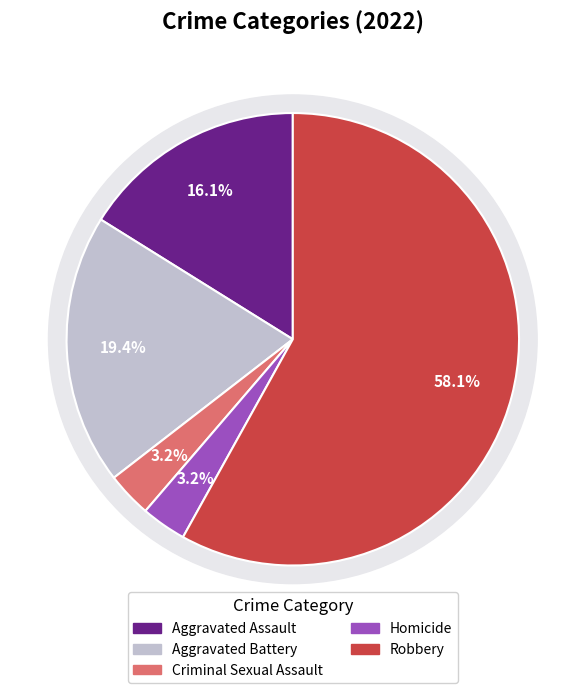

How much of the chart is everything except Criminal Sexual Assault?

96.8%